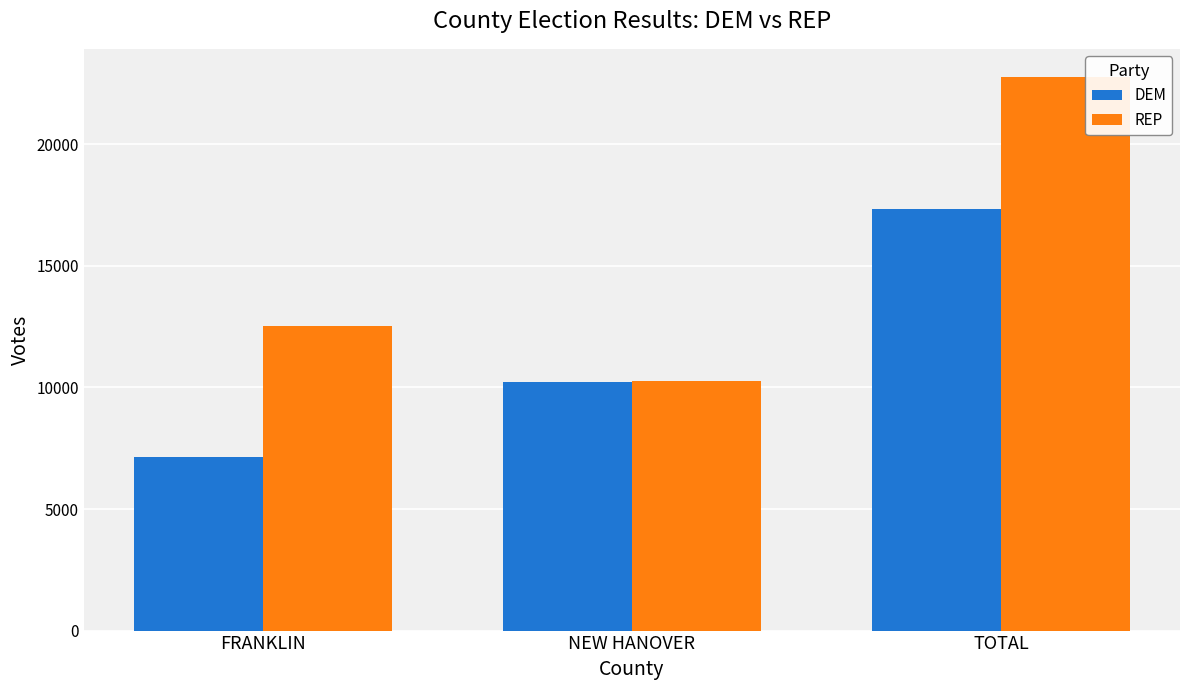

At how many categories does at least one series exceed 22091?

1